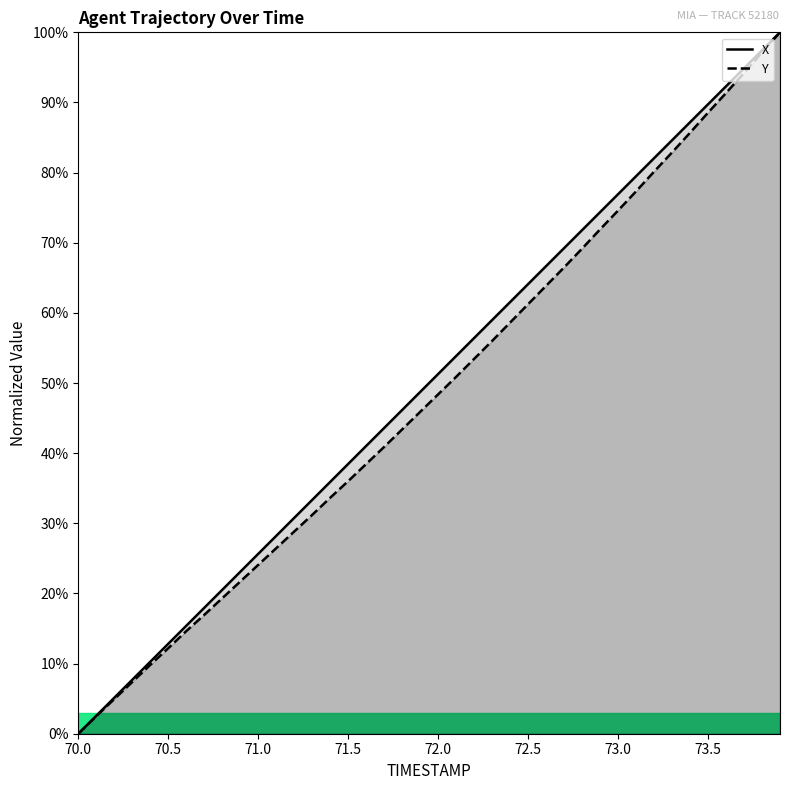

True or false: Y has a value of 56.2 at 71.5.

False